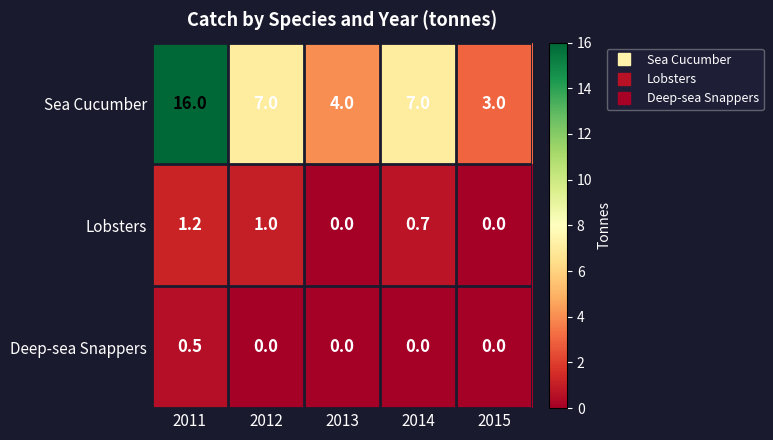

What is the sum of the Sea Cucumber values at 2012 and 2014?

14.0